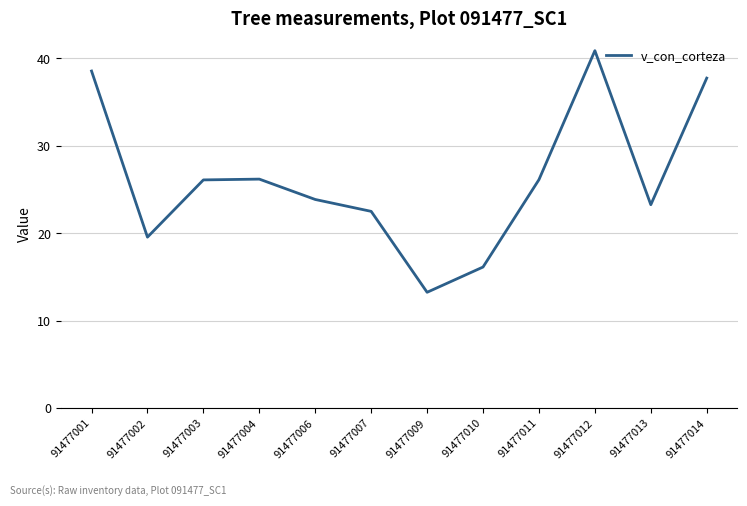

Which has a higher value, 91477013 or 91477001?

91477001